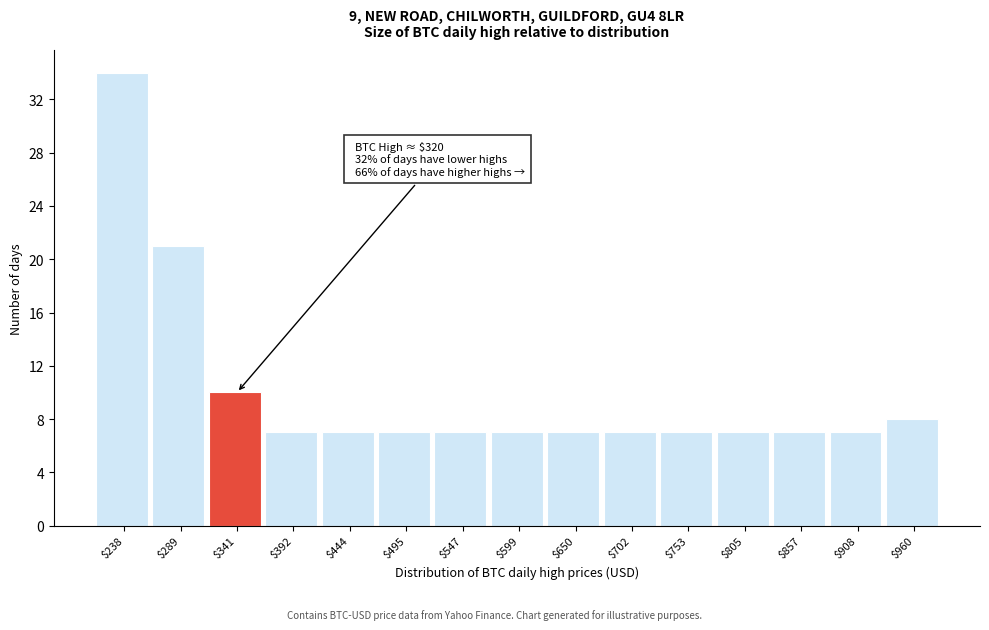

Over which range of the x-axis is the bar tallest?

210 to 260